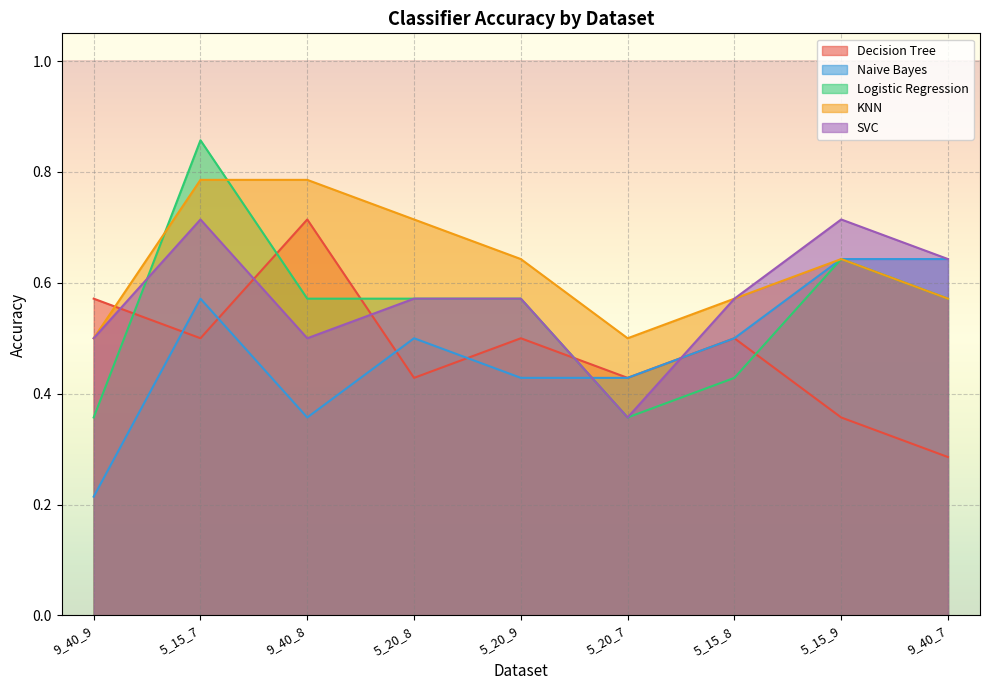

At which category does Decision Tree reach its first local valley?

5_15_7